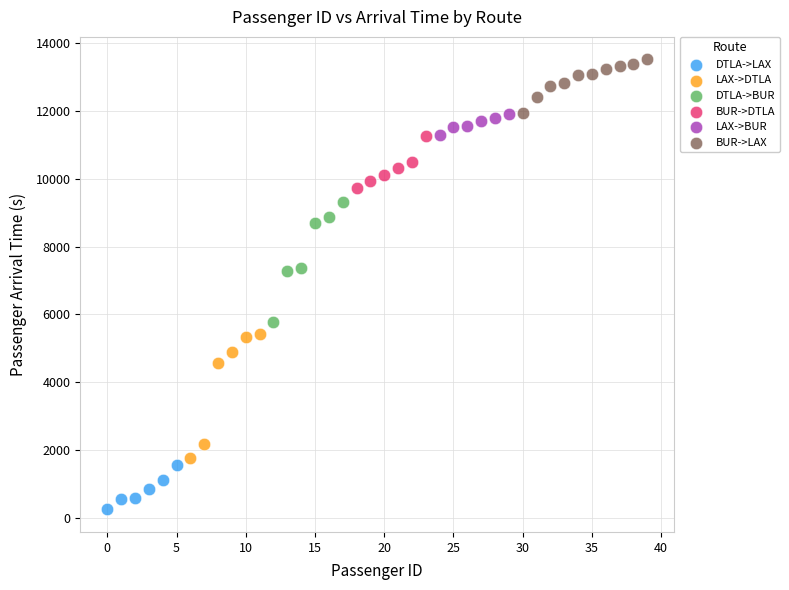

Which series has the largest Y range (max minus min)?

LAX->DTLA